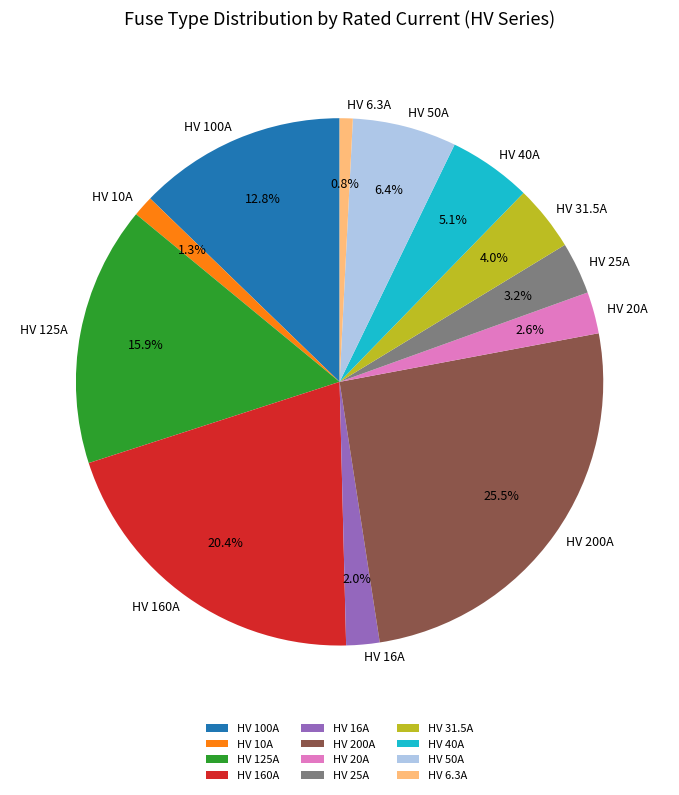

How much of the chart is everything except HV 20A?

97.4%